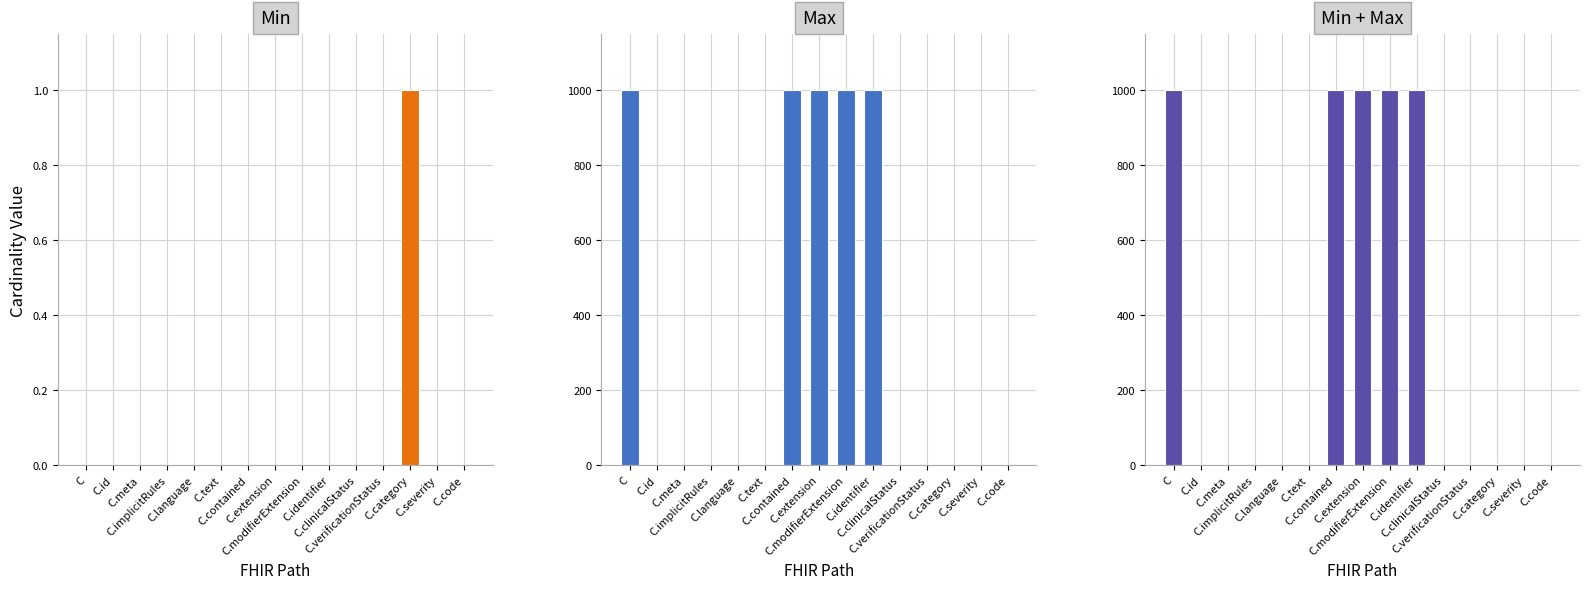

Where is Min + Max nearest to the value 499?

C.category